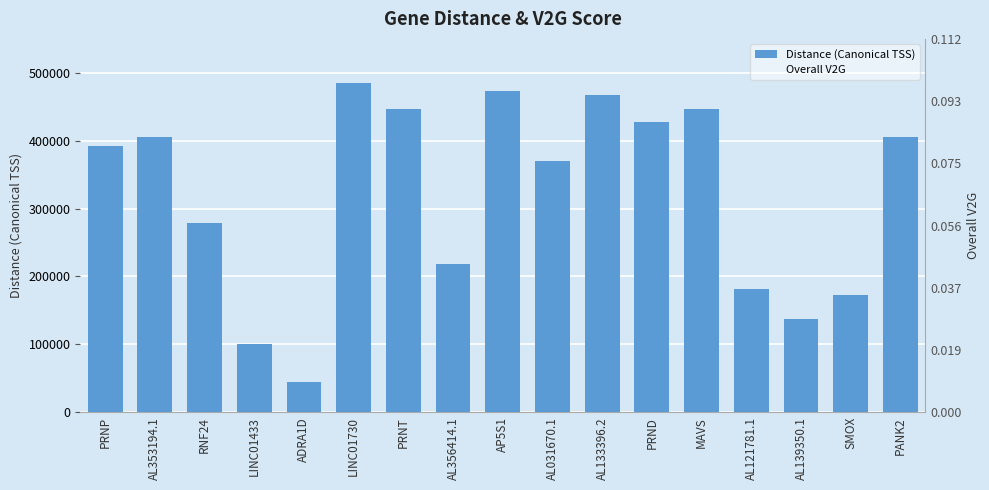

What is the total value across all series at PANK2?

502246.4